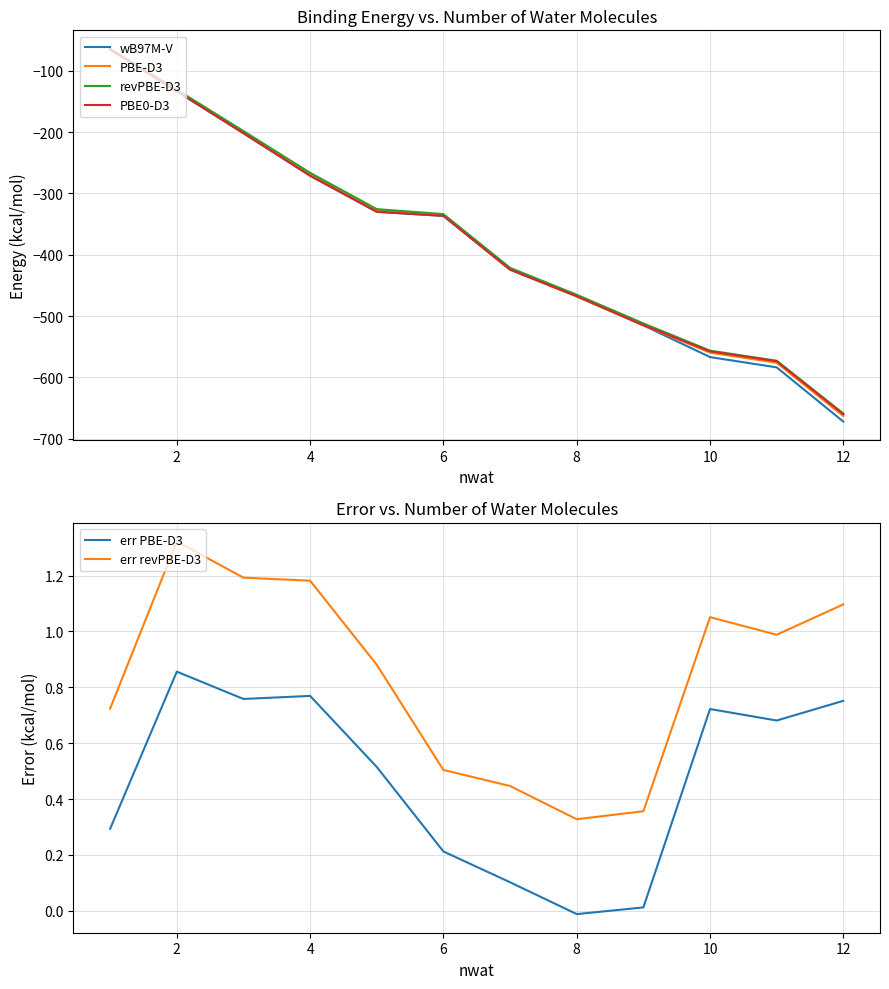

Is the value of PBE-D3 at 4 greater than the value of revPBE-D3 at 10?

Yes